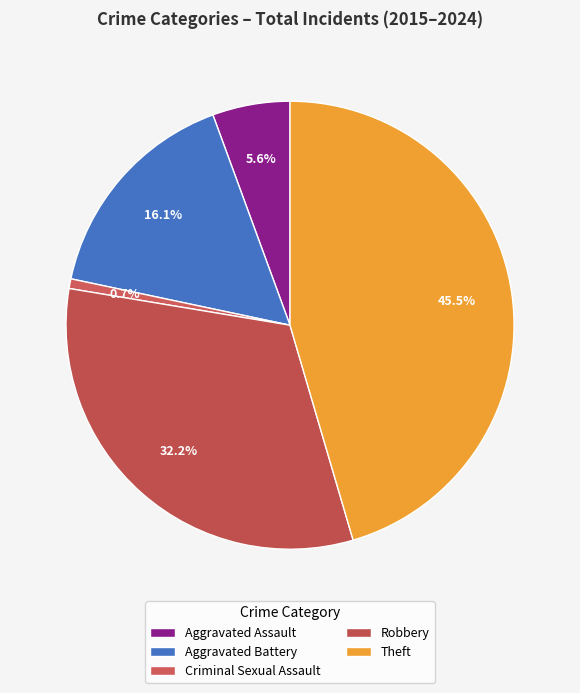

What is the total percentage of Aggravated Assault and Theft?

51.0%